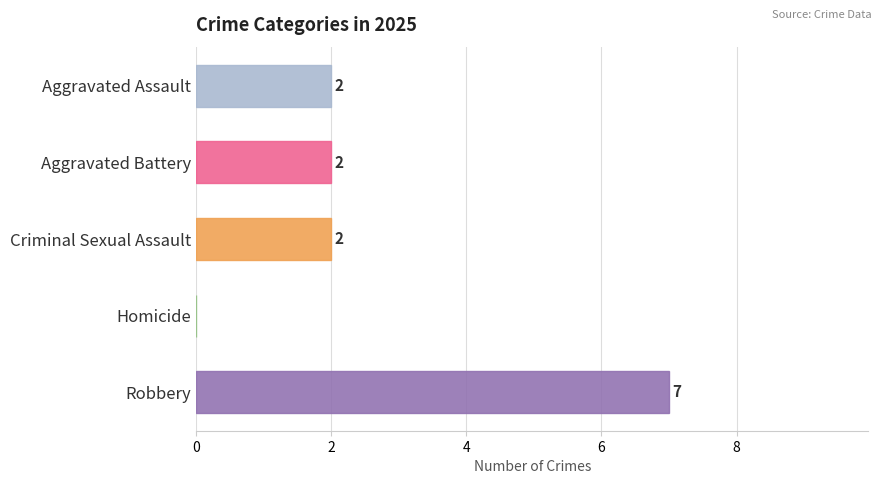

The value at Criminal Sexual Assault is 1. True or false?

False